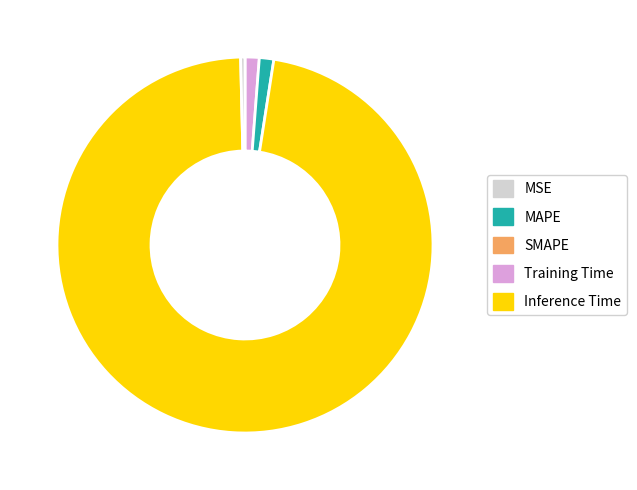

Combined, do SMAPE and Training Time account for over 50%?

Yes